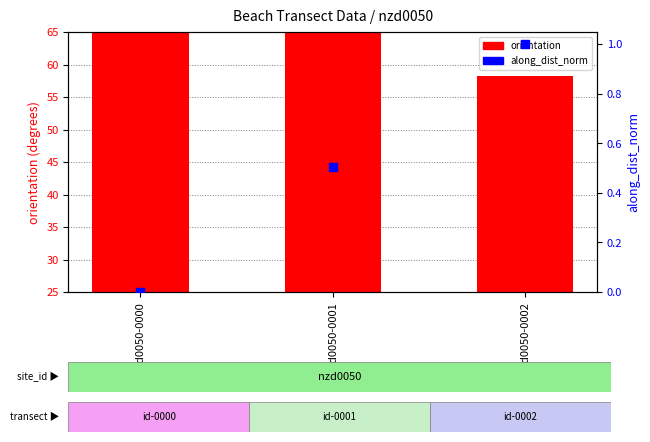

Which series has the largest Y range (max minus min)?

orientation